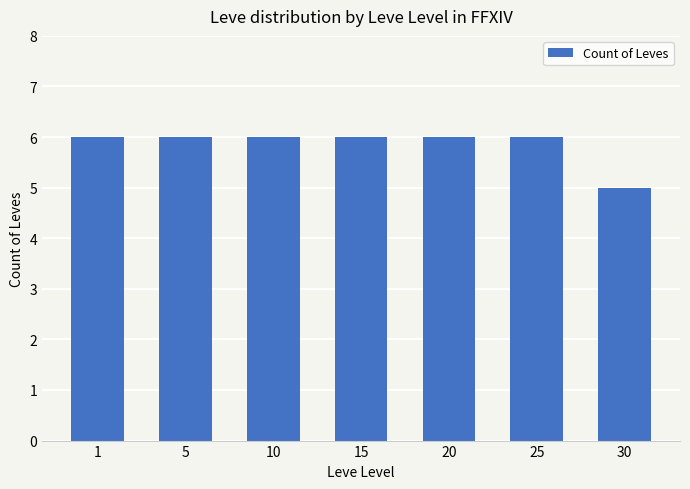

Reading right to left, extract all data points from this chart.

5	6	6	6	6	6	6